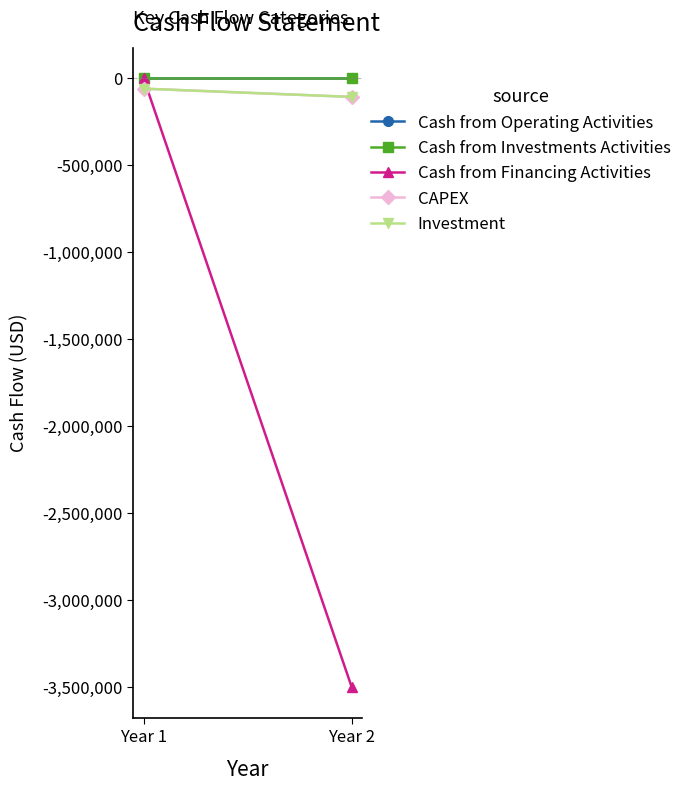

At which category does the chart reach its peak across all series?

Year 1